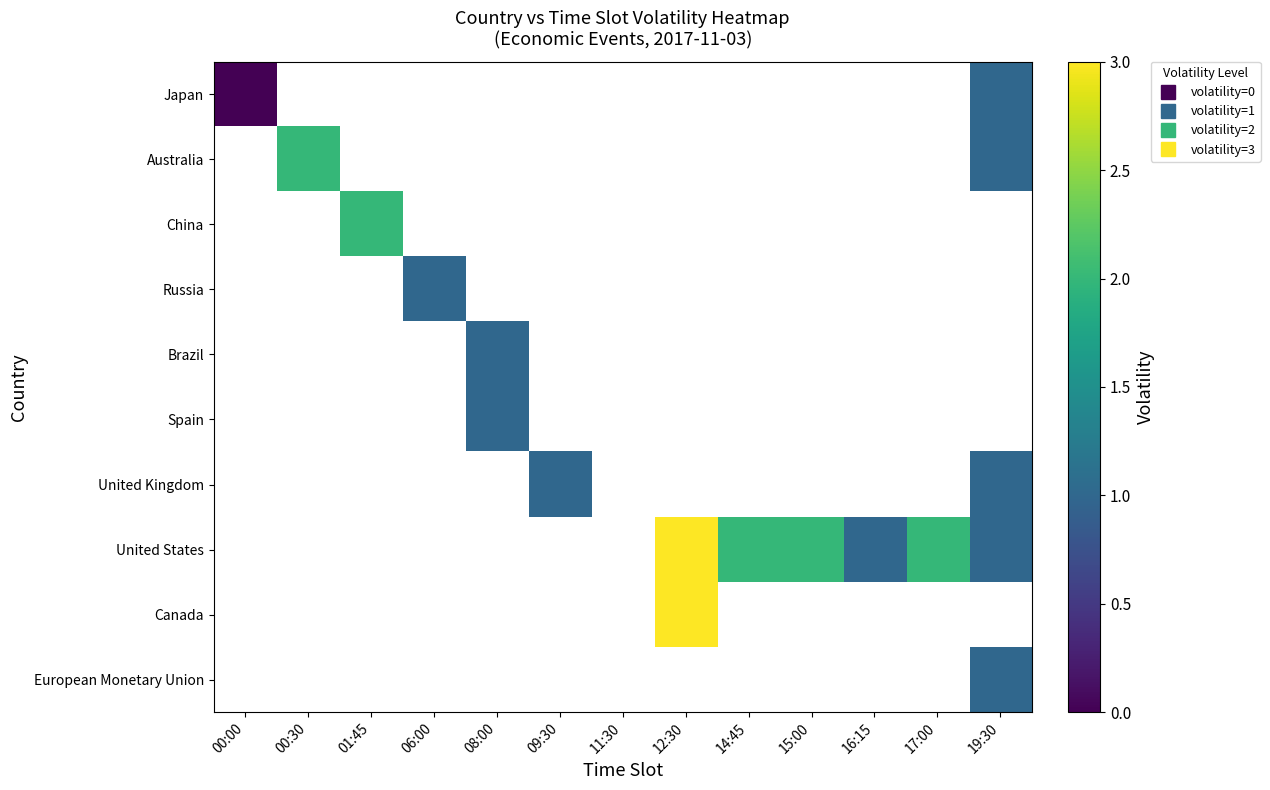

The Spain series shows 1.8 at 08:00. True or false?

False